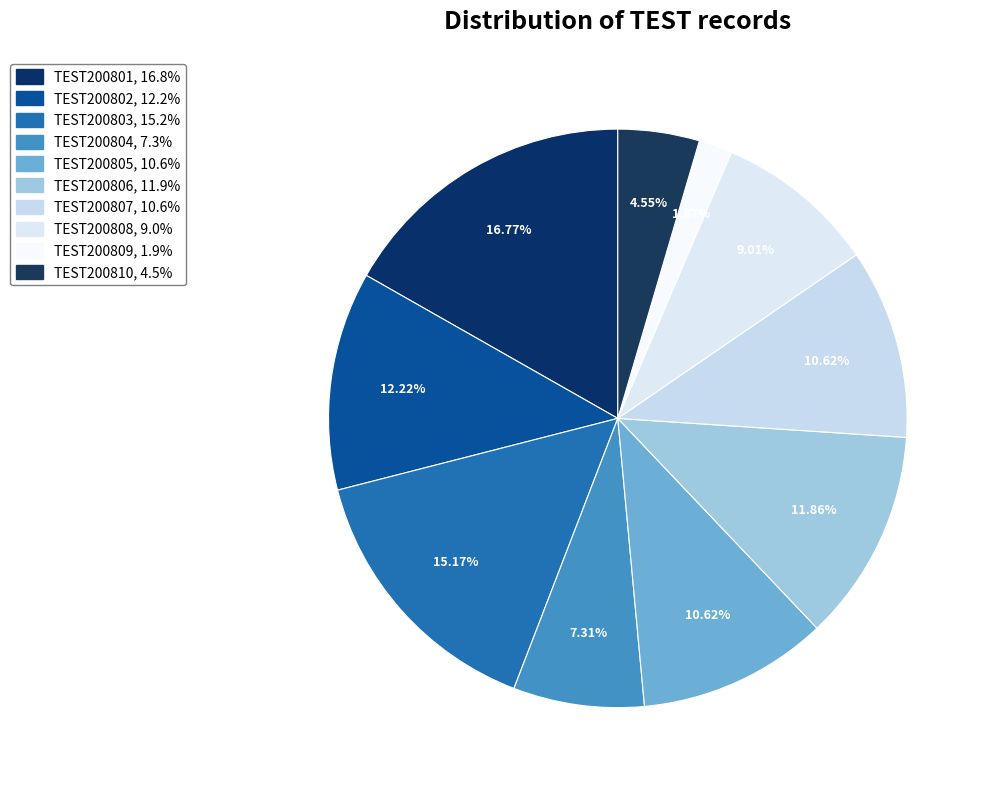

True or false: TEST200809 accounts for 15% of the total.

False